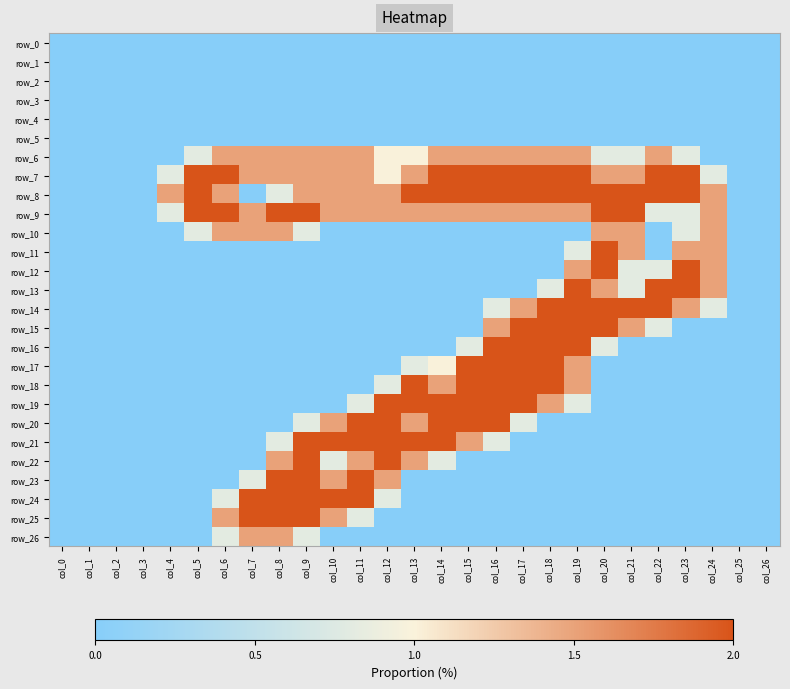

At how many categories does at least one series exceed 1?

21